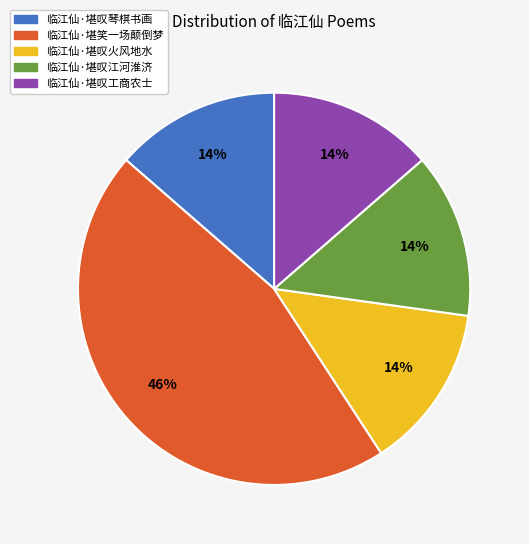

What is the ratio of the value at 临江仙·堪叹江河淮济 to the value at 临江仙·堪笑一场颠倒梦?

0.3